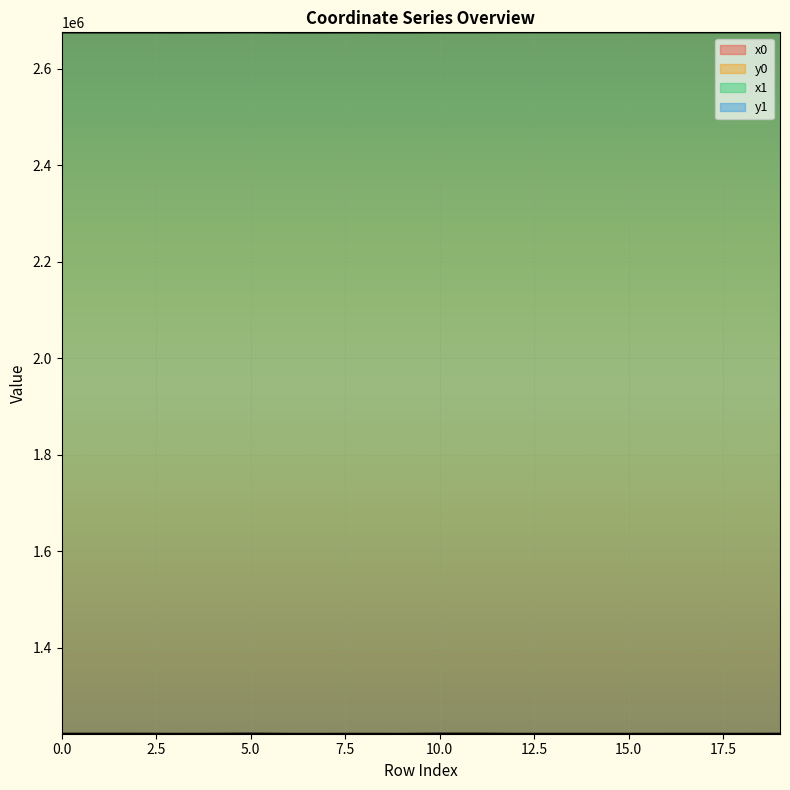

How many lines are shown in the chart?

4